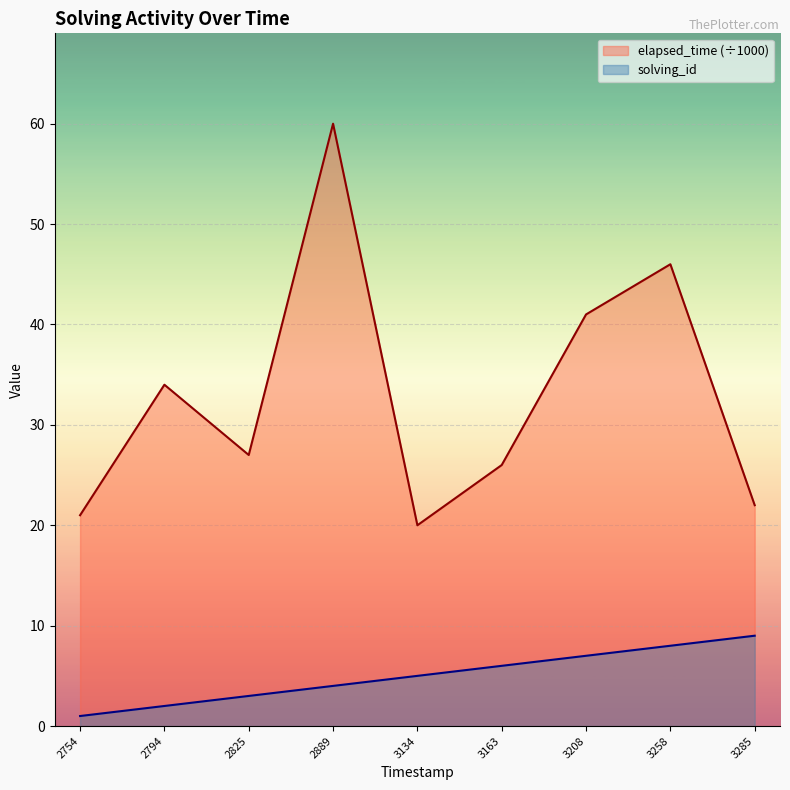

What is the difference between the maximum and minimum values in the solving_id series?

8